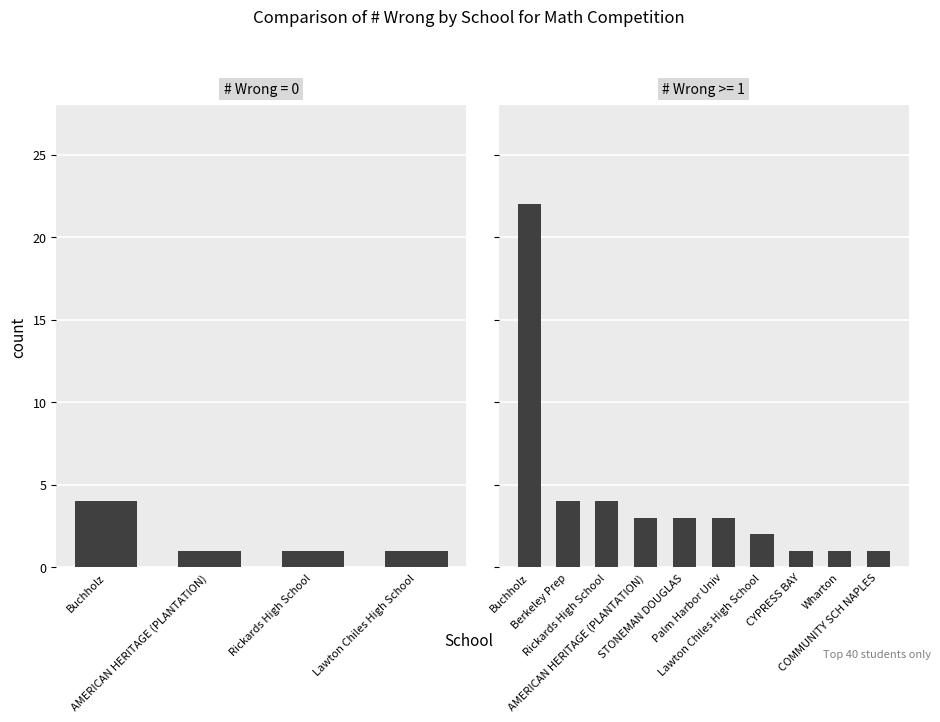

What is the difference between the maximum and minimum values?

3